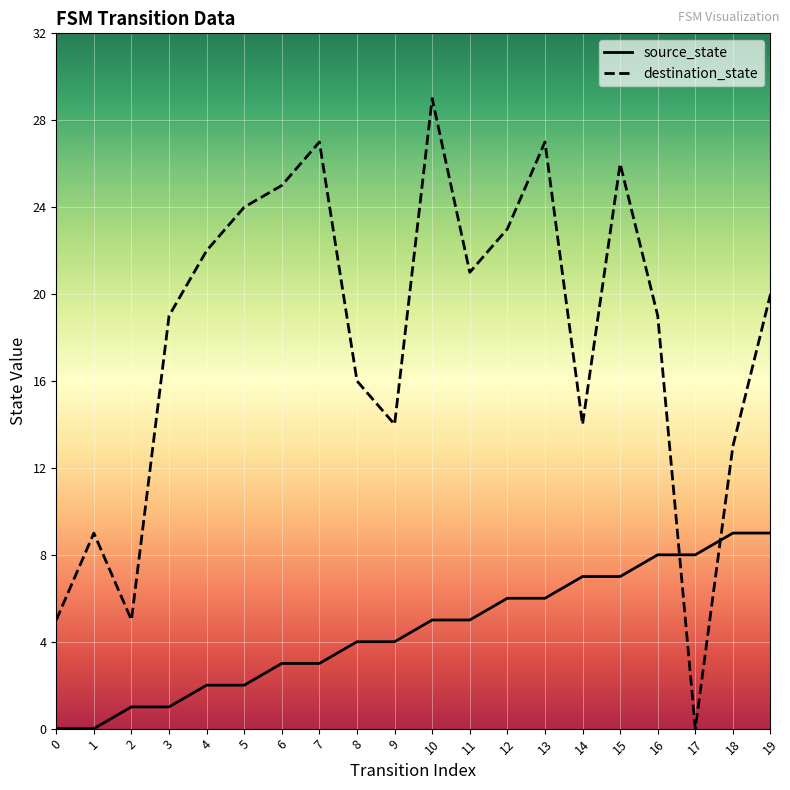

What is the maximum value shown in the chart?

29